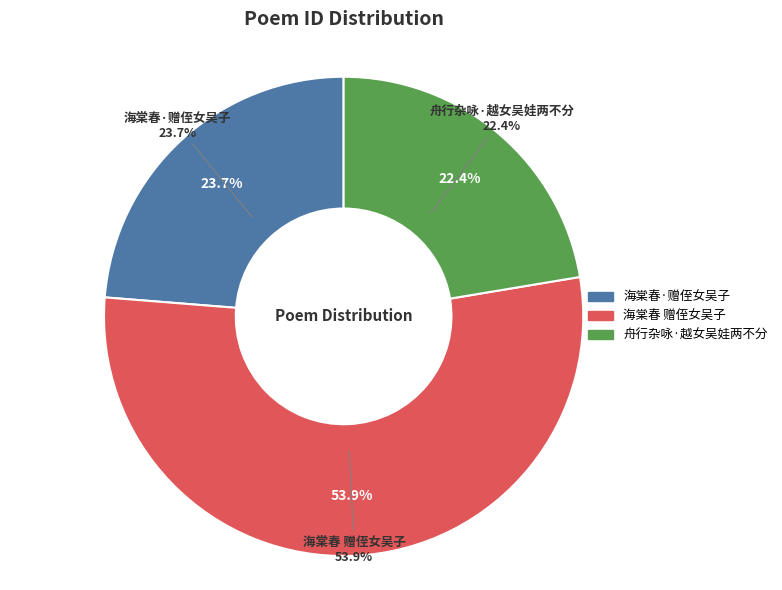

To the nearest percent, what portion does 海棠春 赠侄女吴子 represent?

54%